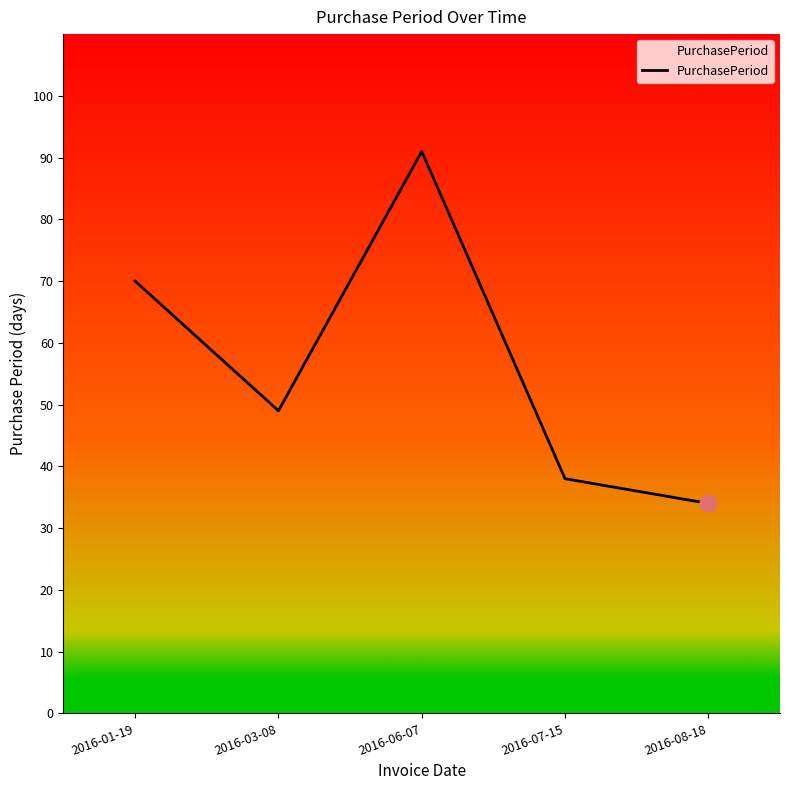

How many interior local valleys (lower than both neighbors) does the data have?

1